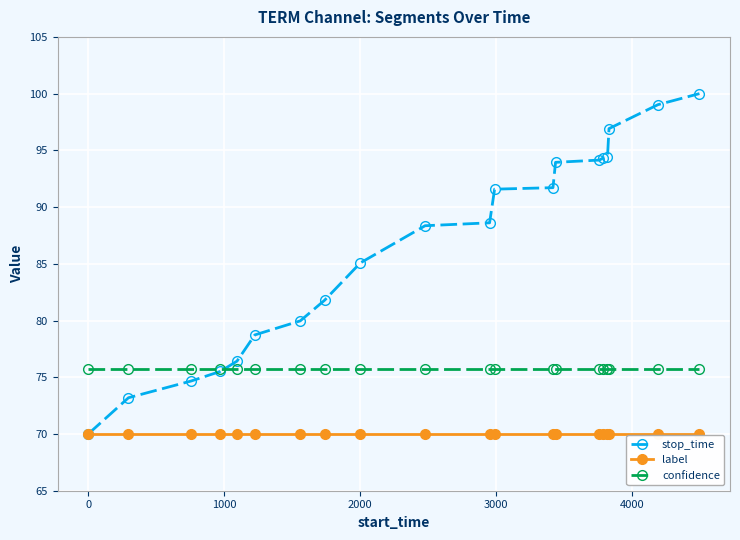

Which series has the widest spread of values?

stop_time